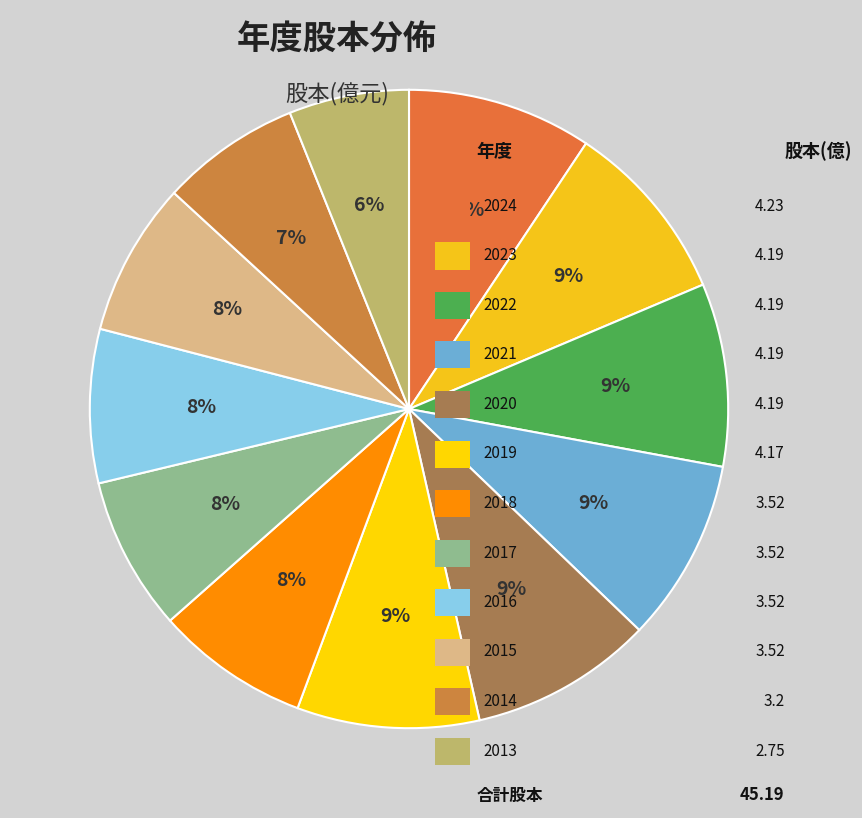

Count the number of slices in the pie.

12